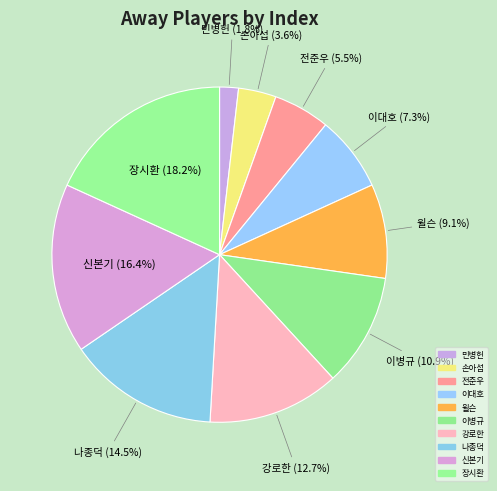

True or false: 강로한 accounts for 7% of the total.

False